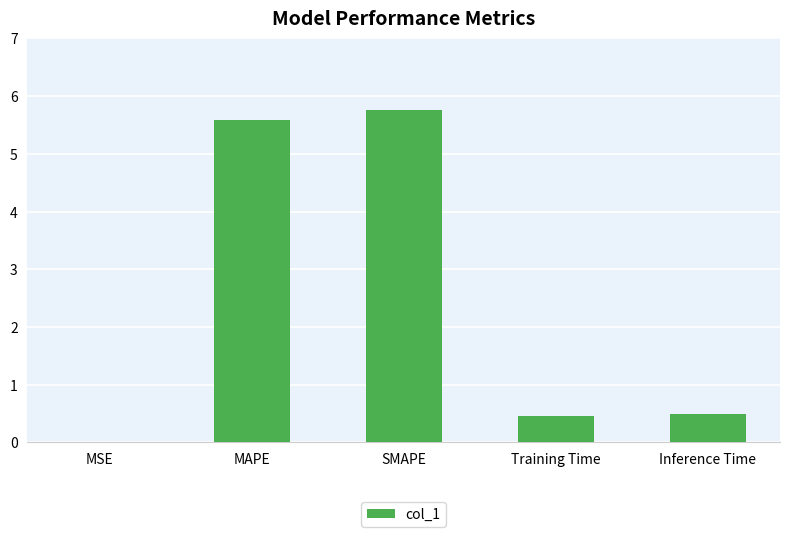

What is the sum of all values?

12.3